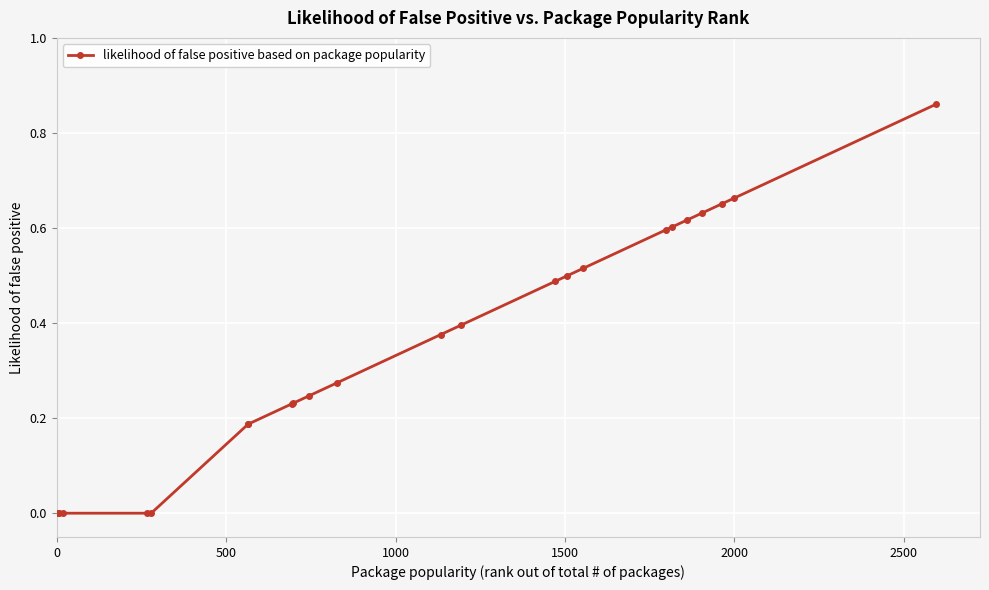

Count the values in the range 0 to 1.

23